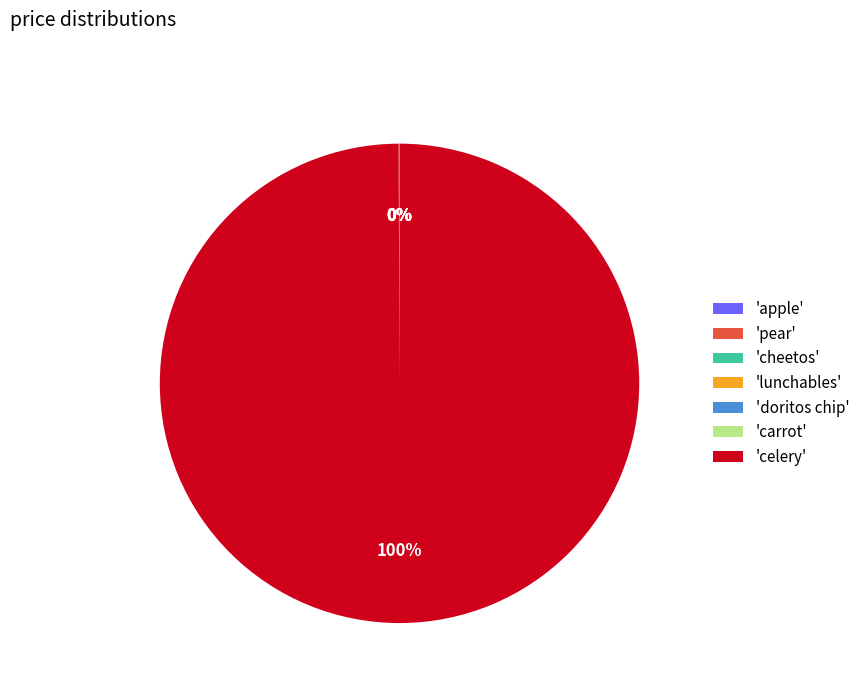

What is the largest slice in the pie chart?

'celery'